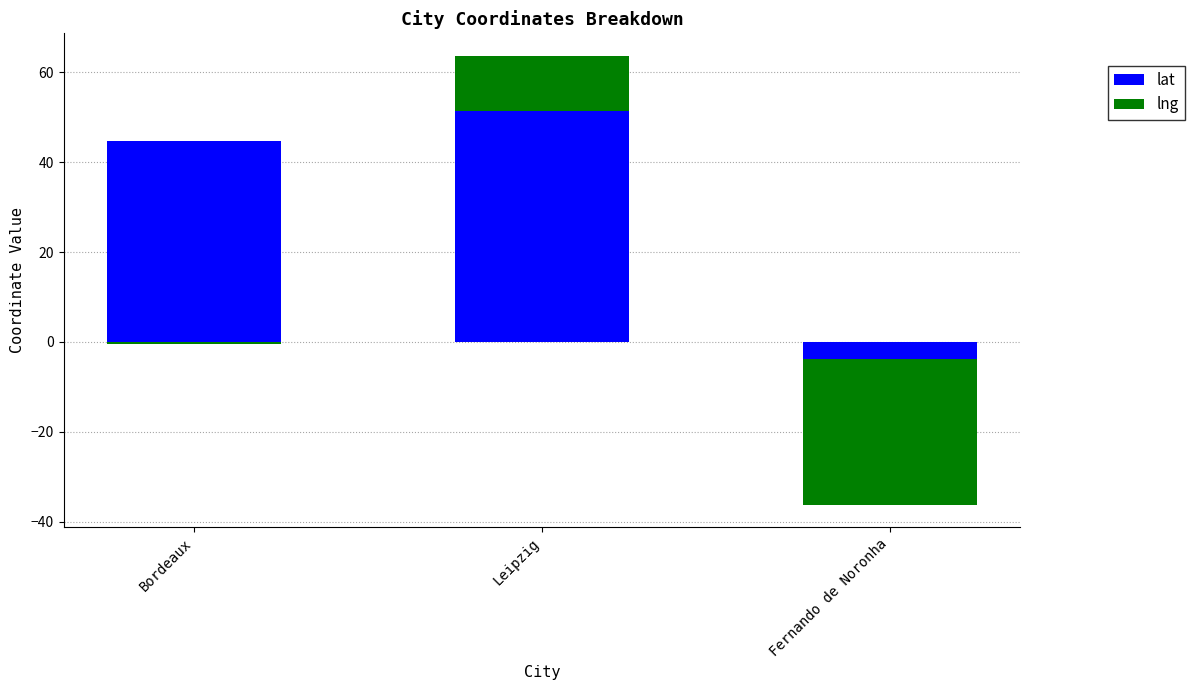

How many distinct data groups are displayed?

2